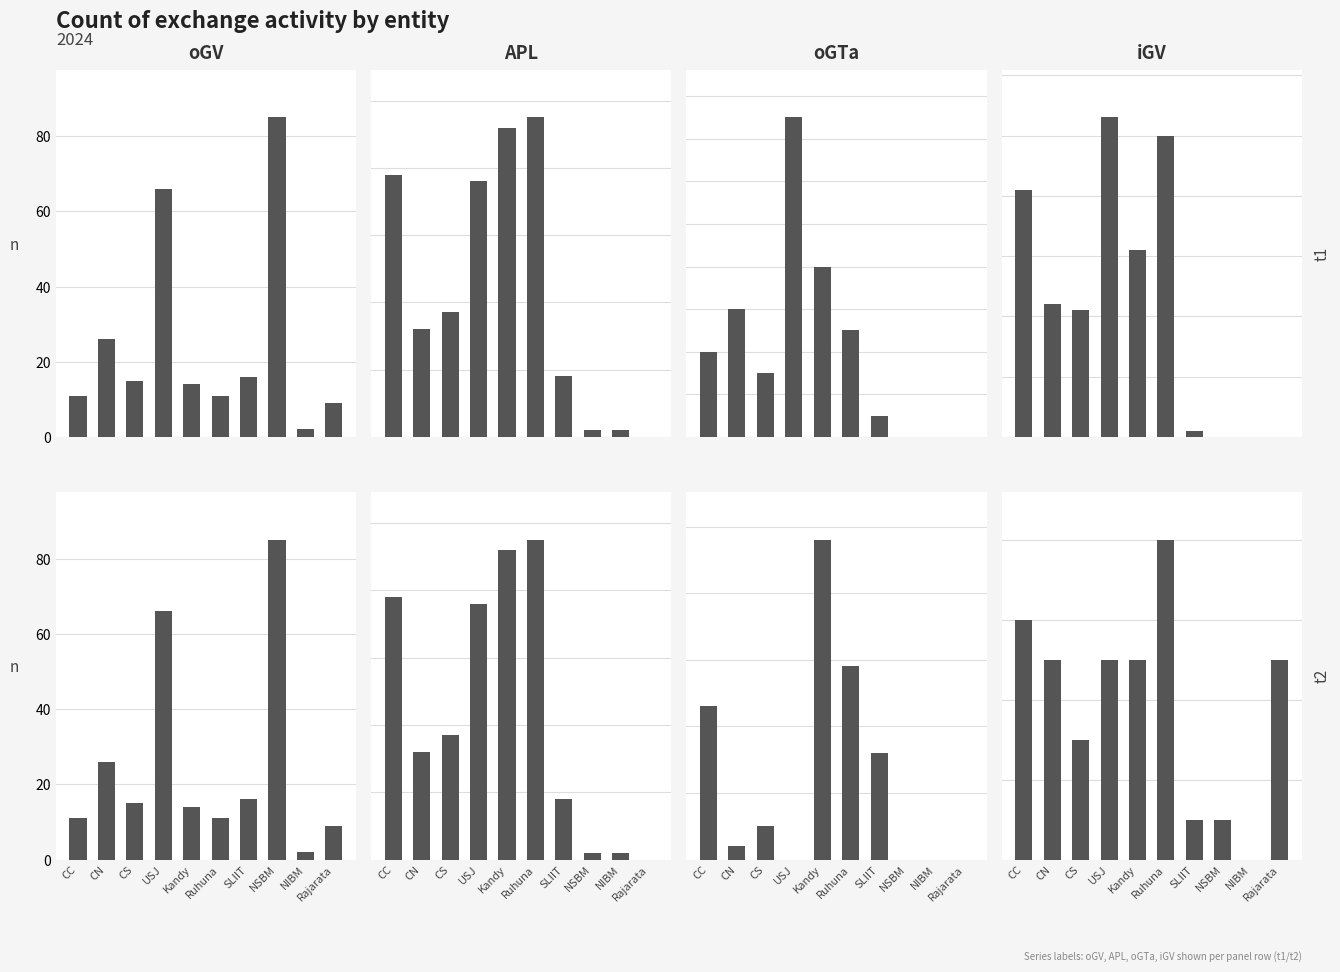

What is the highest value of the APL series?

95